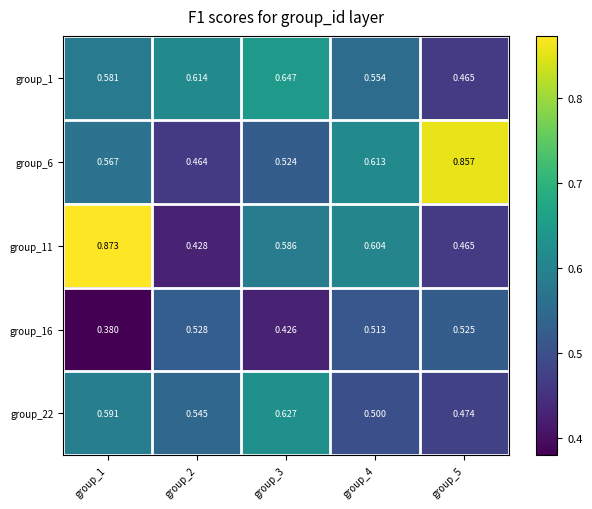

Rank the series at group_1 from lowest to highest value.

group_16, group_6, group_1, group_22, group_11